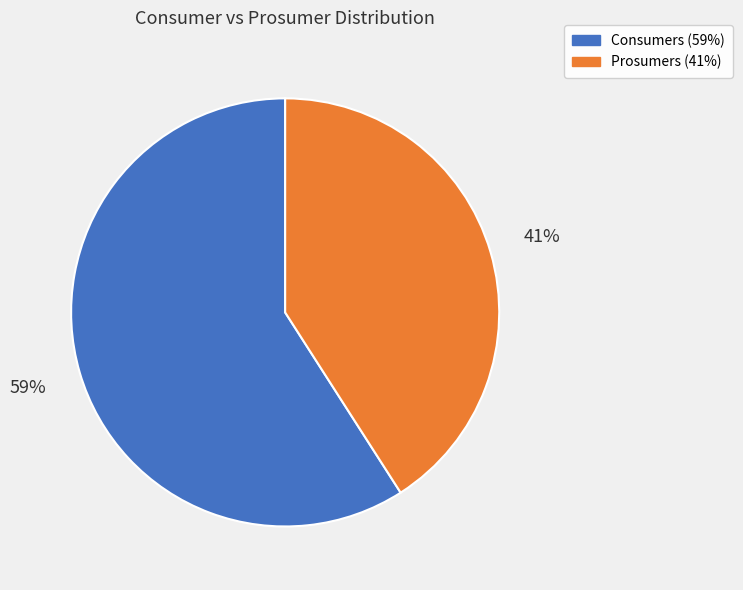

Count the number of slices in the pie.

2